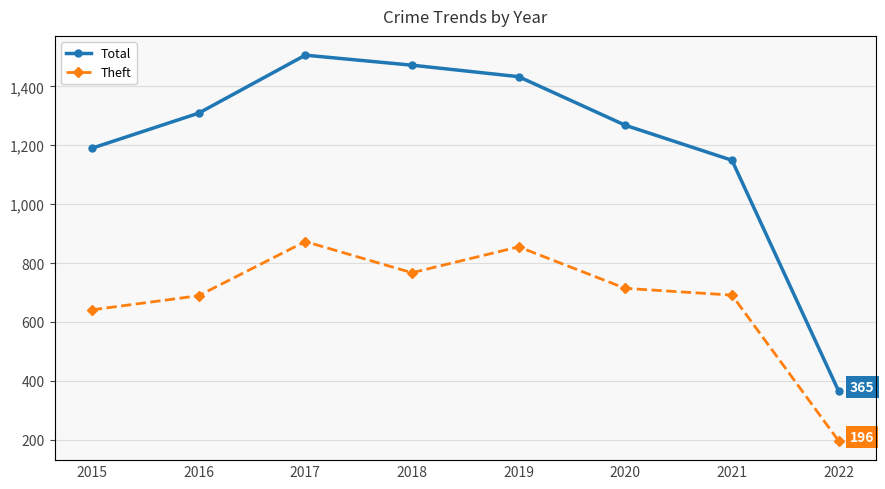

Between 2015 and 2019, which series saw the biggest shift?

Total